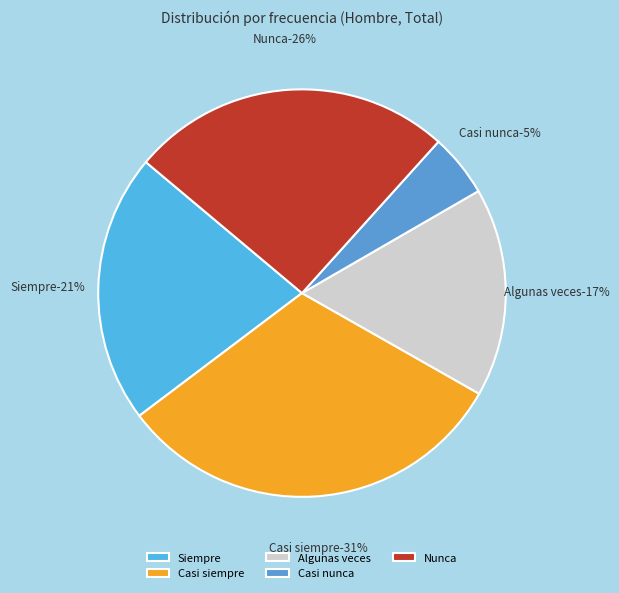

To the nearest percent, what is the difference between the Casi nunca and Siempre slice percentages?

16%